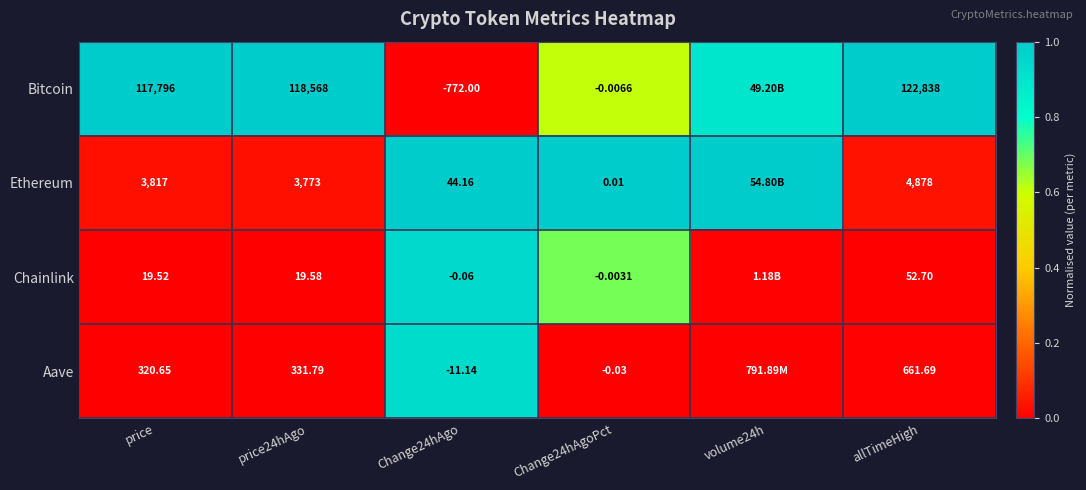

At price, list the series in order from largest to smallest.

Bitcoin, Ethereum, Aave, Chainlink